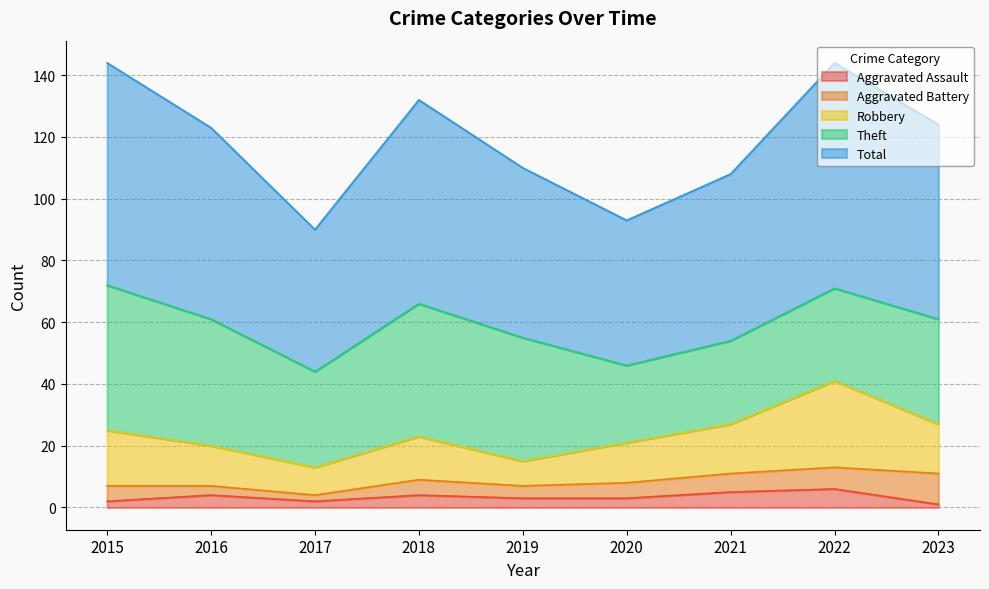

True or false: Theft and Aggravated Battery intersect in this chart.

False